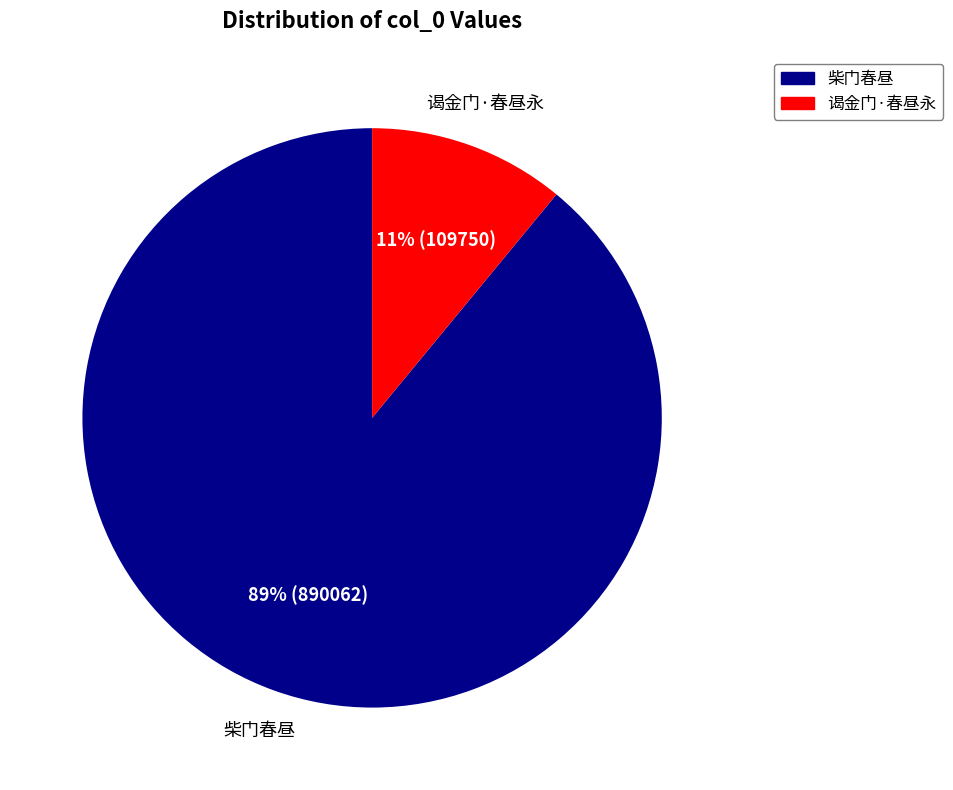

Which category has the smallest portion of the pie?

谒金门·春昼永